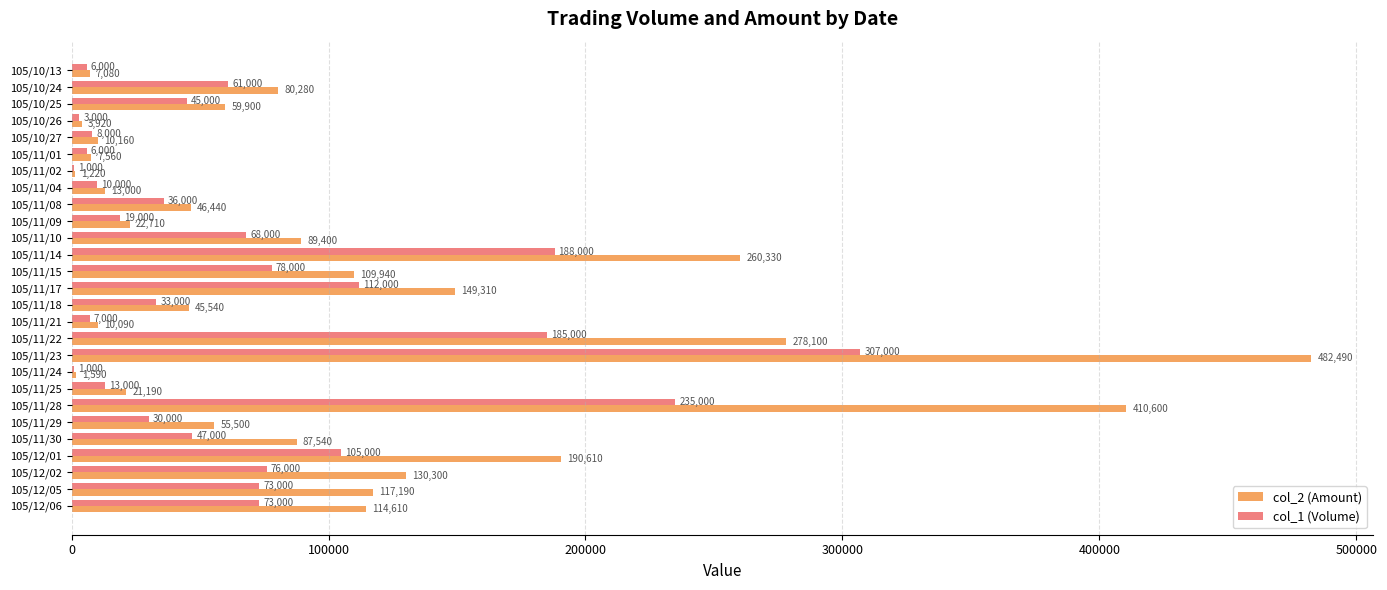

What is the sum of all col_2 (Amount) values?

2806600